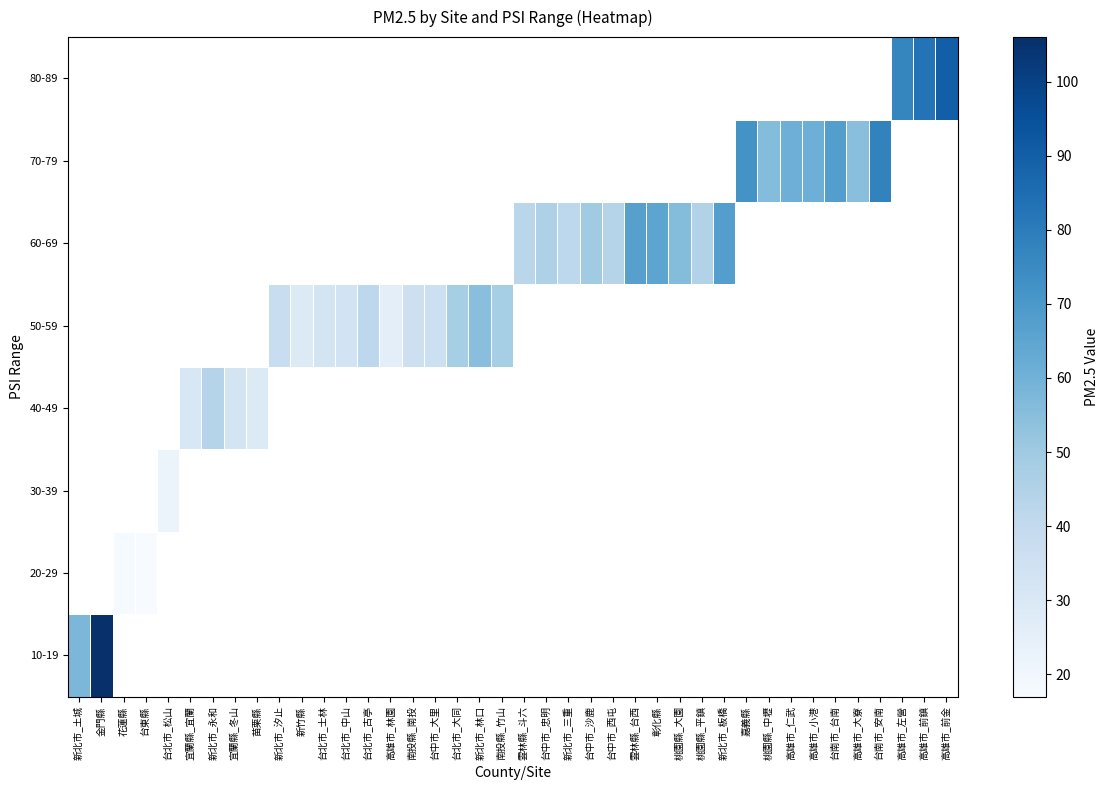

Count the number of categories in the chart.

40